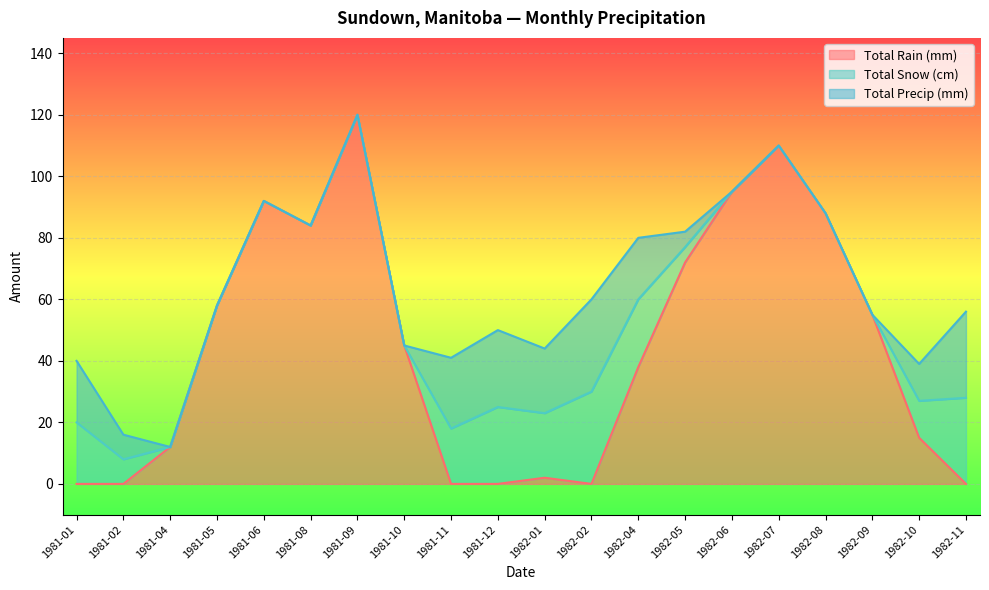

Is it true that Total Rain (mm) equals 151 at 1982-08?

False